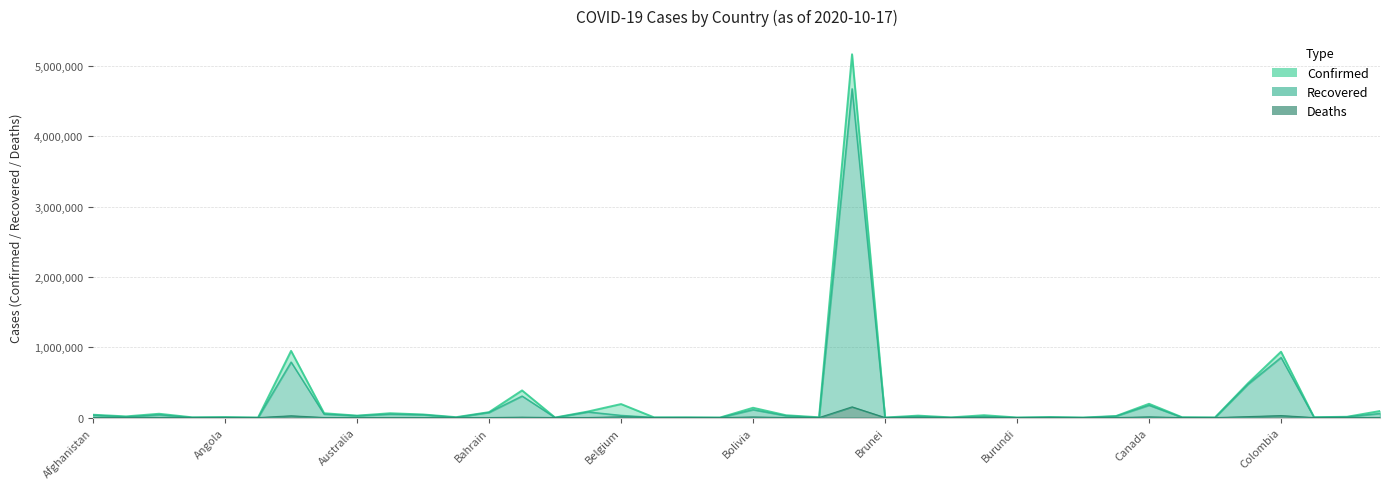

What is the average value of the Confirmed series?

229795